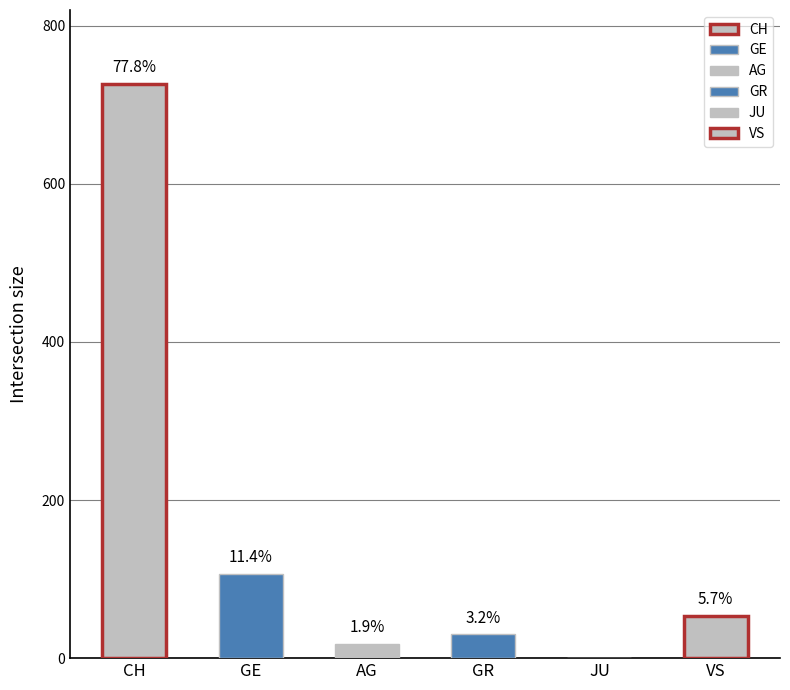

Count the number of data series in this chart.

6